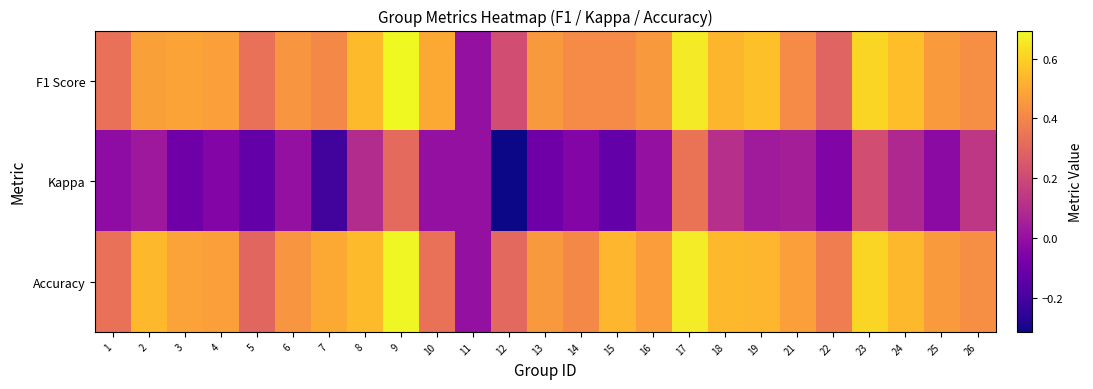

Reading left to right, extract all data points from this chart.

F1 Score: 1=0.3	2=0.5	3=0.5	4=0.5	5=0.3	6=0.4	7=0.4	8=0.5	9=0.7	10=0.5	11=0.0	12=0.2	13=0.5	14=0.4	15=0.4	16=0.5	17=0.7	18=0.5	19=0.6	21=0.4	22=0.3	23=0.6	24=0.6	25=0.5	26=0.4
Kappa: 1=-0.0	2=0.0	3=-0.1	4=-0.0	5=-0.1	6=0.0	7=-0.2	8=0.1	9=0.3	10=0.0	11=0.0	12=-0.3	13=-0.1	14=-0.0	15=-0.1	16=0.0	17=0.3	18=0.1	19=0.0	21=0.0	22=-0.1	23=0.2	24=0.1	25=-0.0	26=0.1
Accuracy: 1=0.3	2=0.5	3=0.5	4=0.5	5=0.3	6=0.4	7=0.5	8=0.5	9=0.7	10=0.3	11=0.0	12=0.3	13=0.5	14=0.4	15=0.5	16=0.5	17=0.7	18=0.5	19=0.5	21=0.5	22=0.4	23=0.6	24=0.5	25=0.5	26=0.4